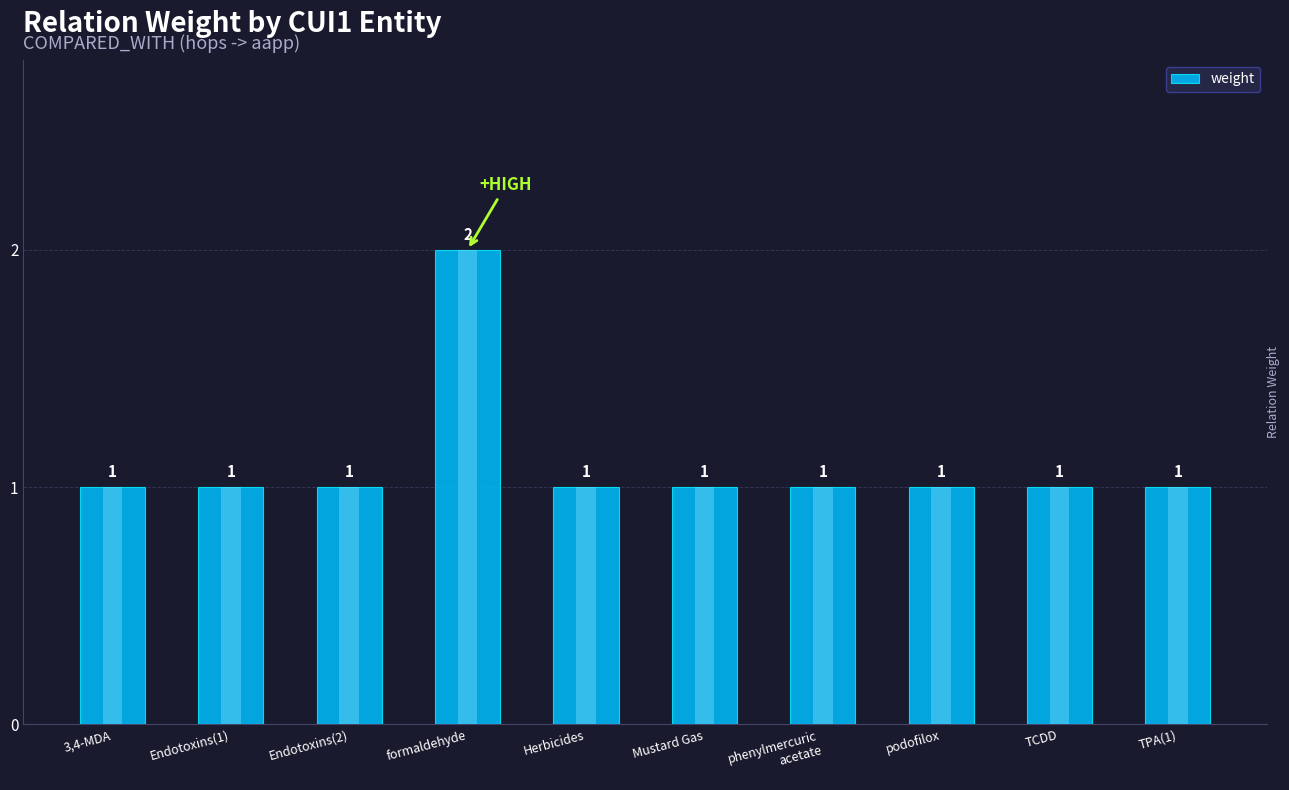

What is the change in value from 3,4-MDA to formaldehyde?

+1